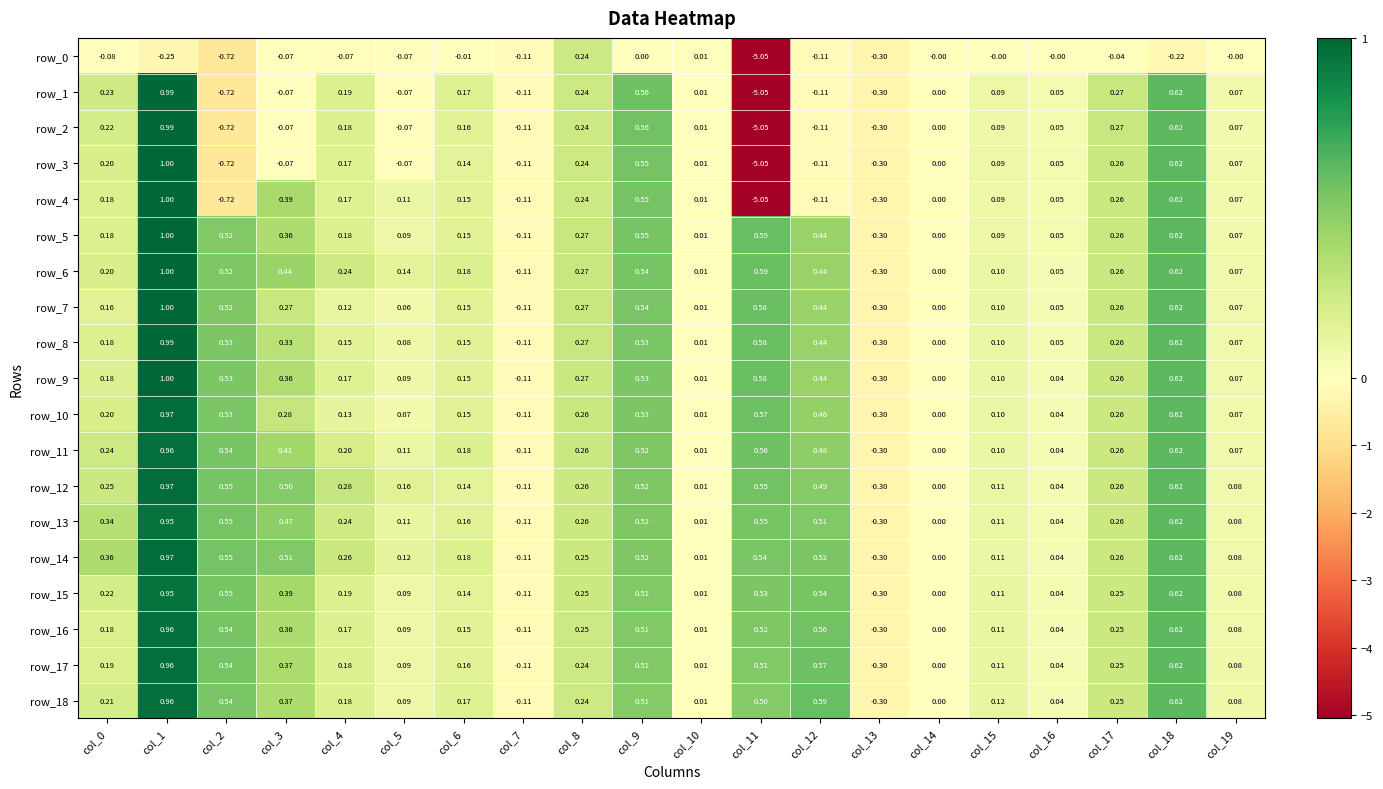

Is the value of row_5 at col_13 greater than the value of row_8 at col_14?

No